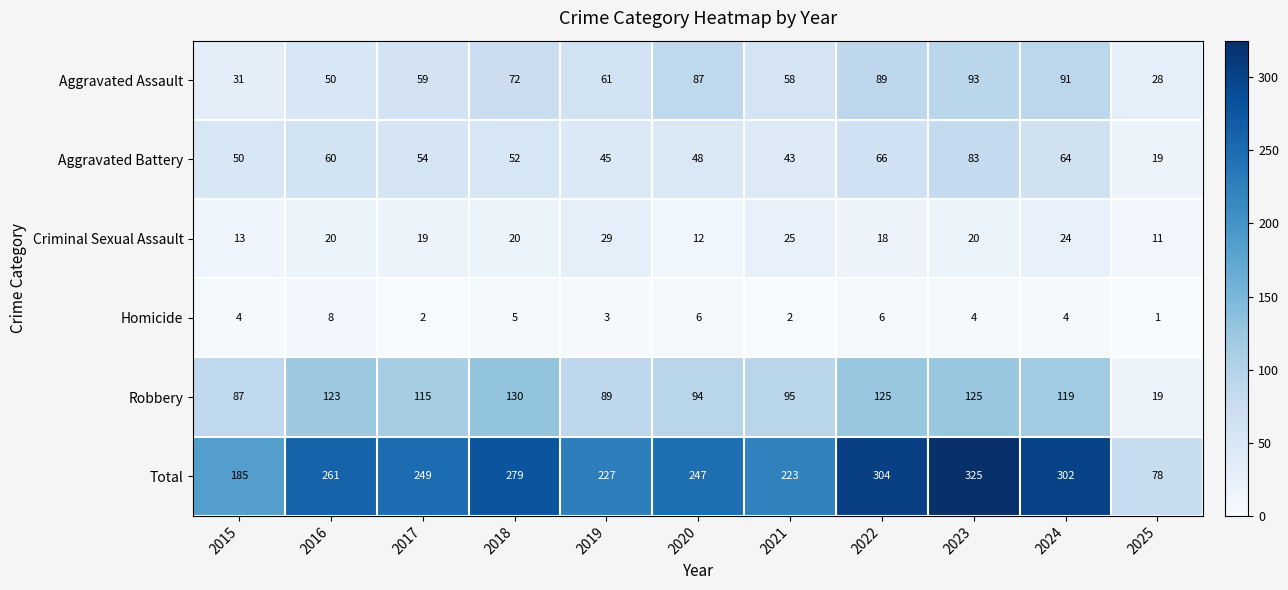

At how many categories does at least one series exceed 242?

7